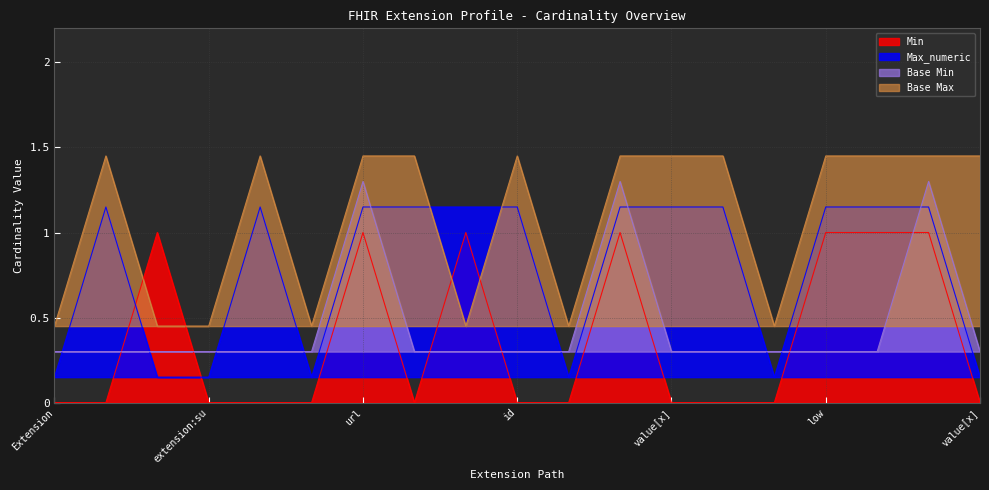

What is the approximate value of Max_numeric at Extension.extension:ageRange.value[x].high?

1.1